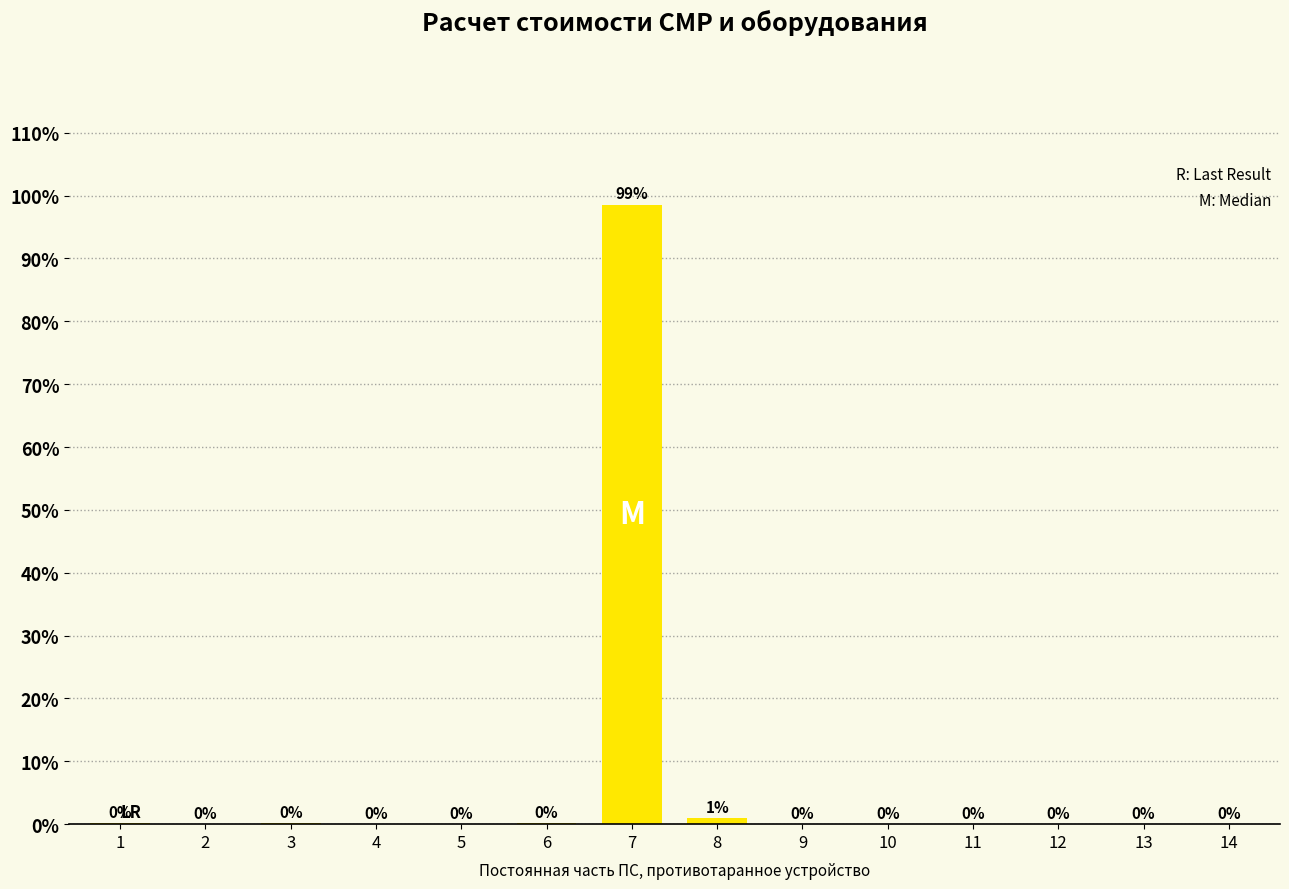

At which label is the value closest to 49?

8